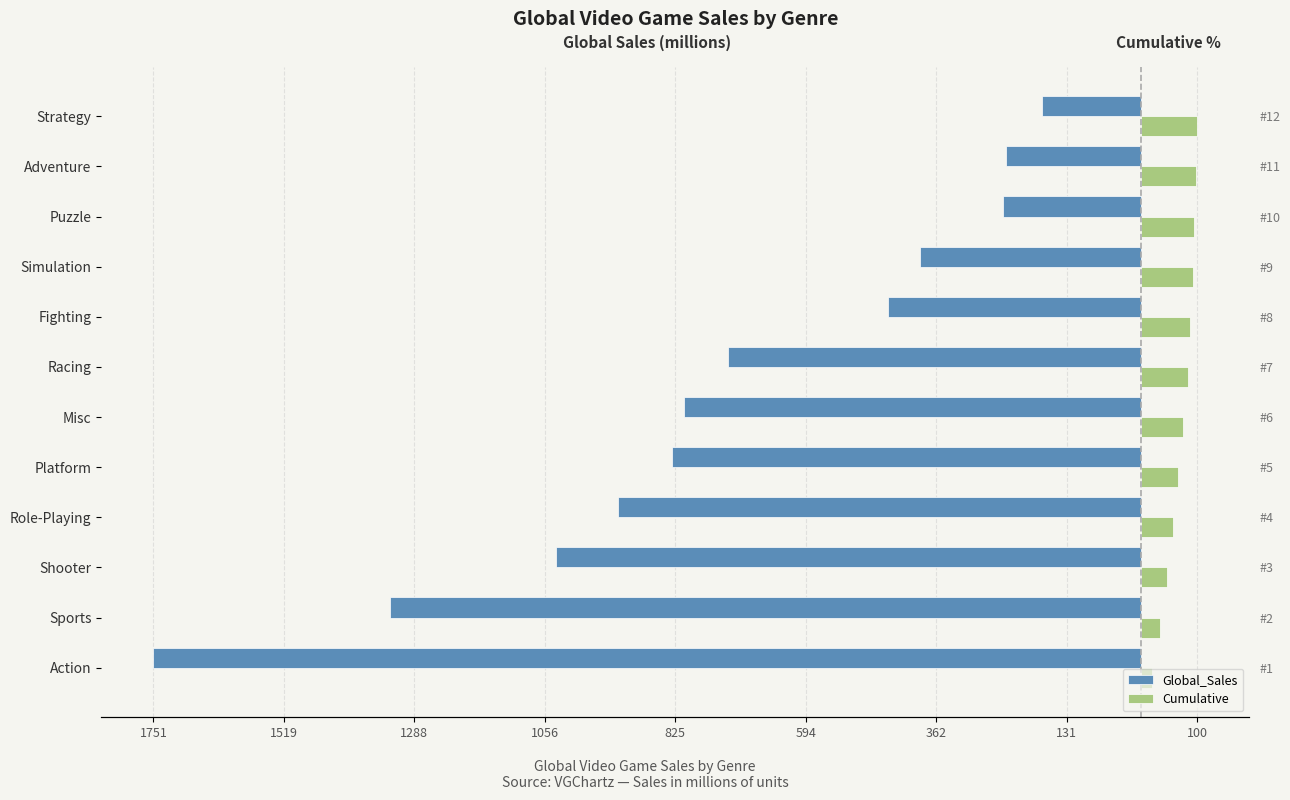

What is the maximum value for Cumulative?

100.0